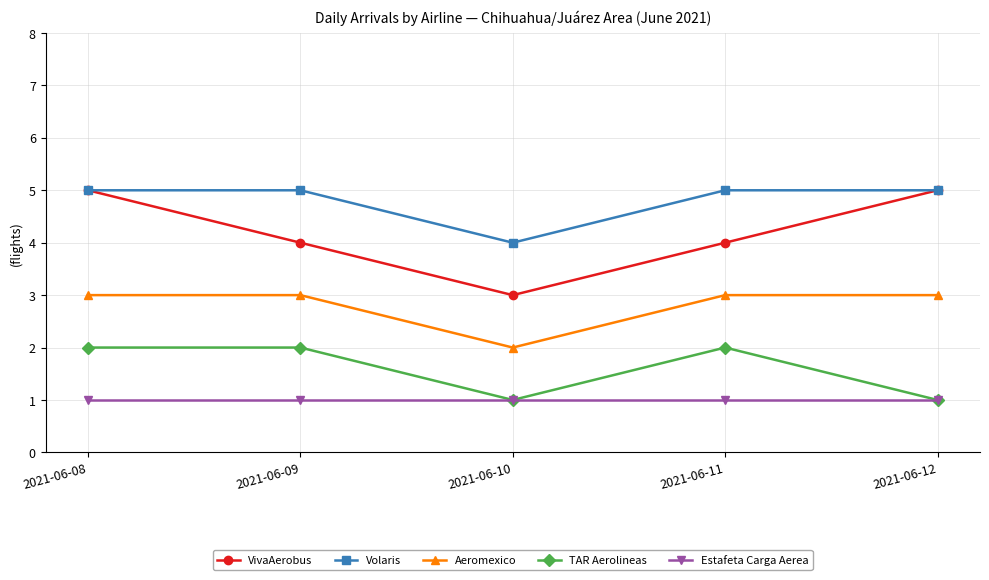

Which series changed the most between 2021-06-10 and 2021-06-12?

VivaAerobus